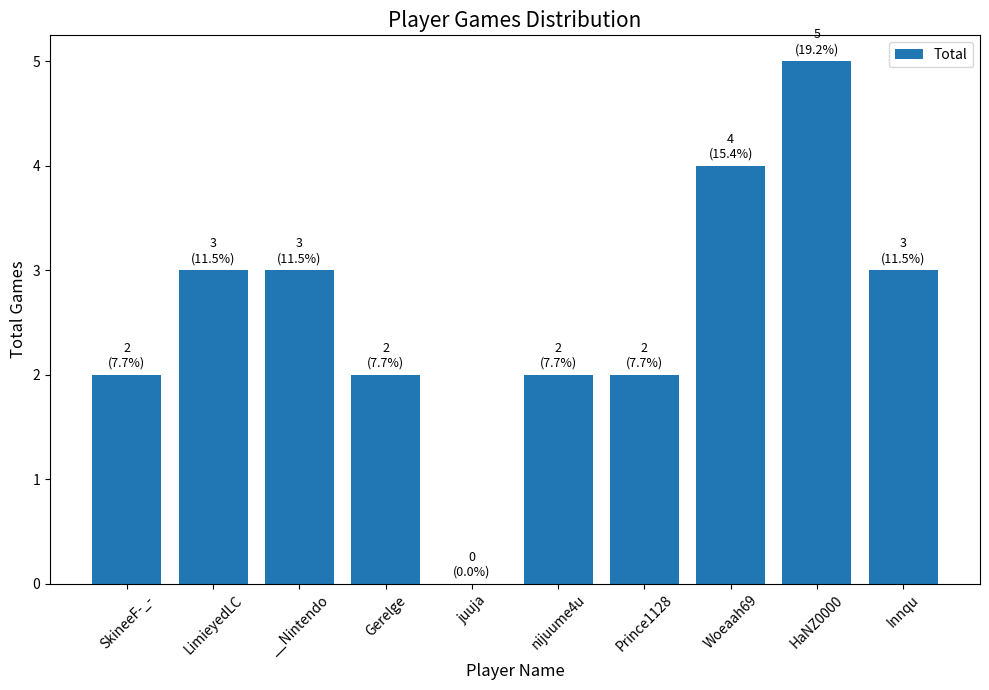

How many values are above zero?

9